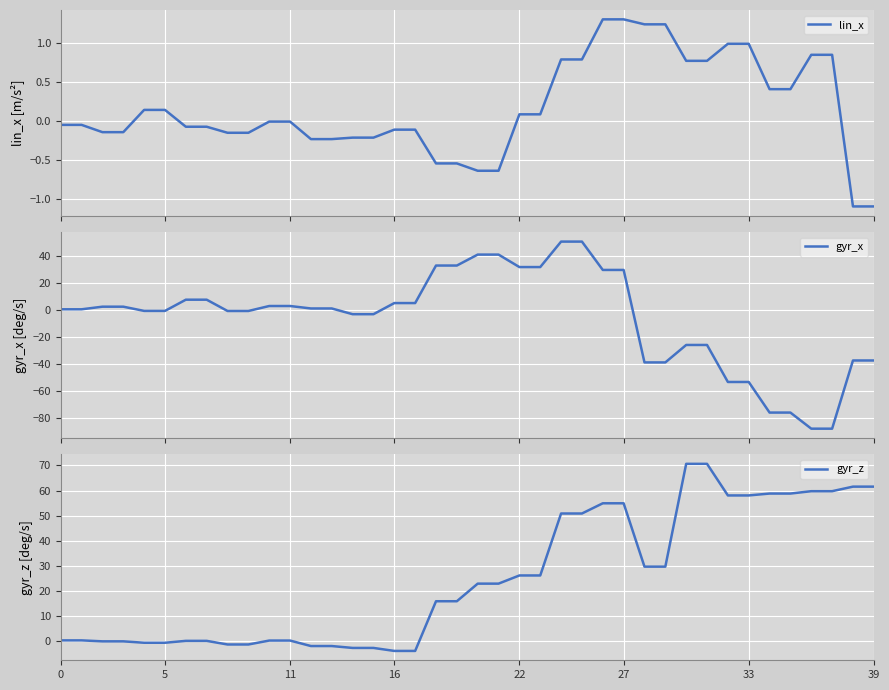

How many data points in lin_x are above 0?

18